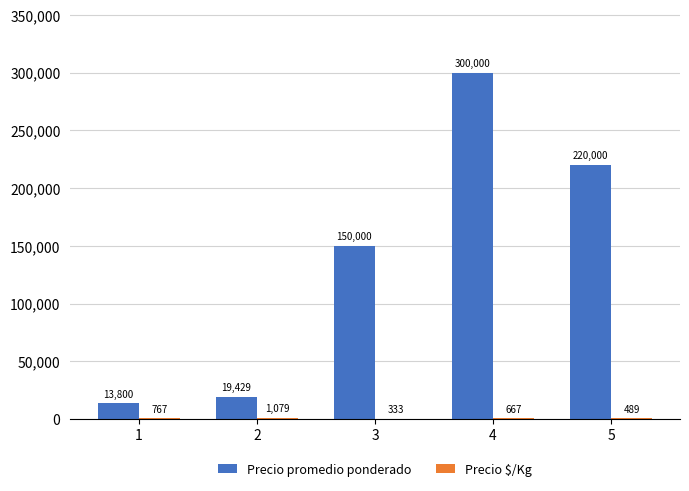

What is the approximate value of Precio promedio ponderado at 4?

300000